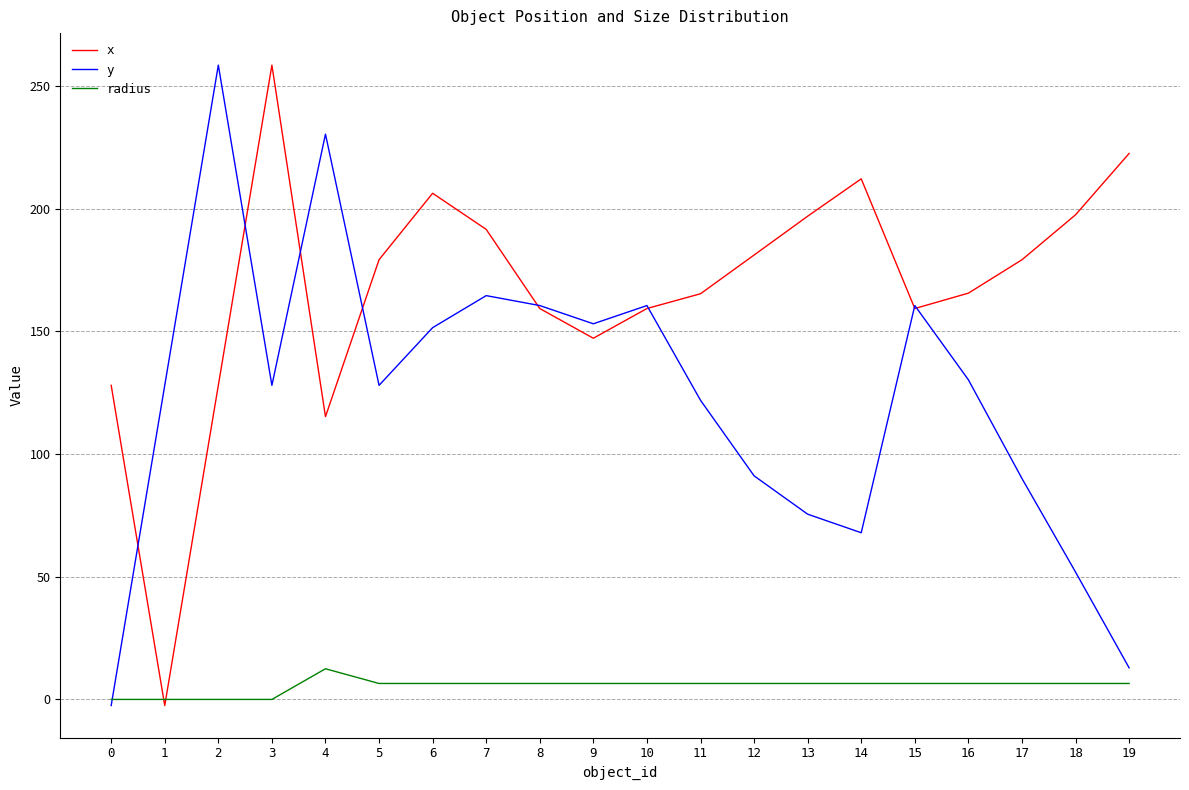

What are all the series names shown in the legend?

x, y, radius